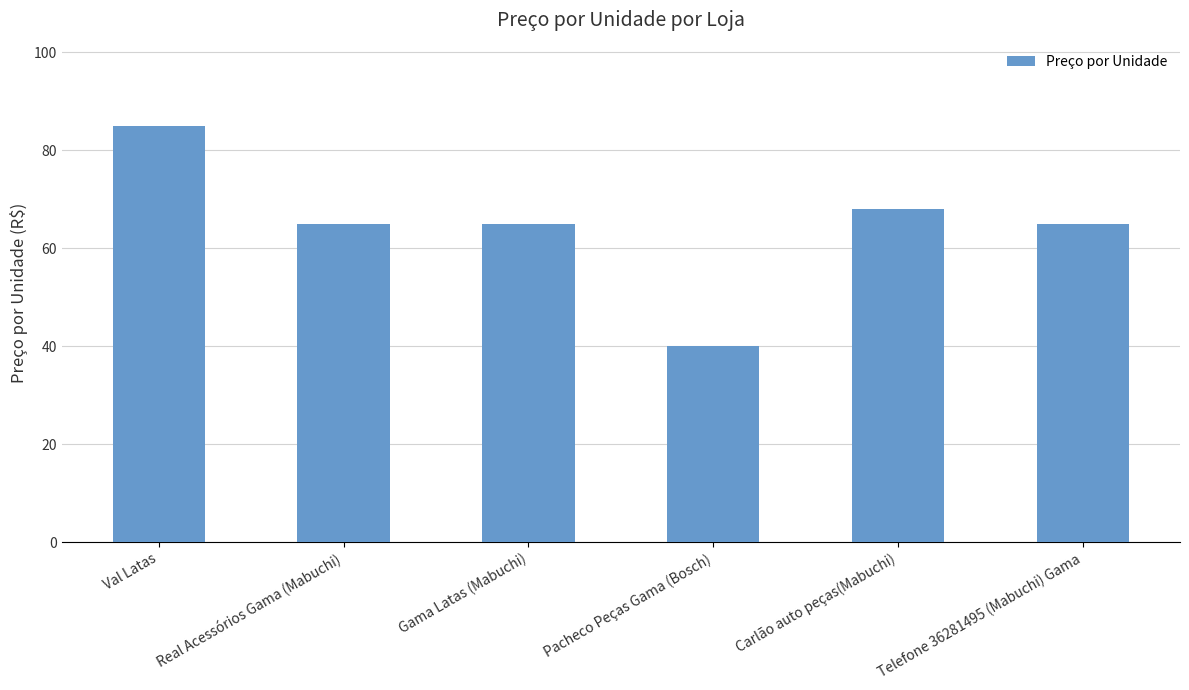

At which label does the data first exceed 65?

Val Latas